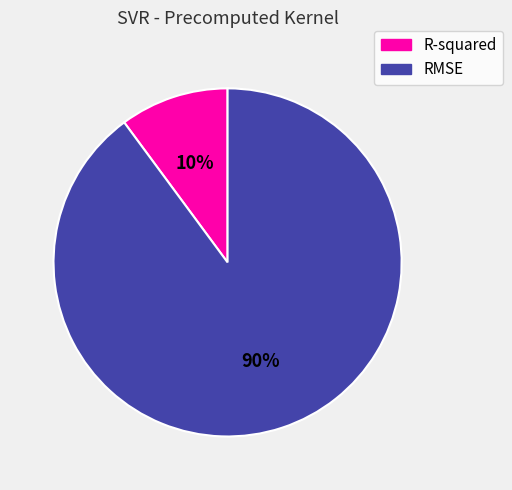

Is the sum of R-squared and RMSE greater than half?

Yes